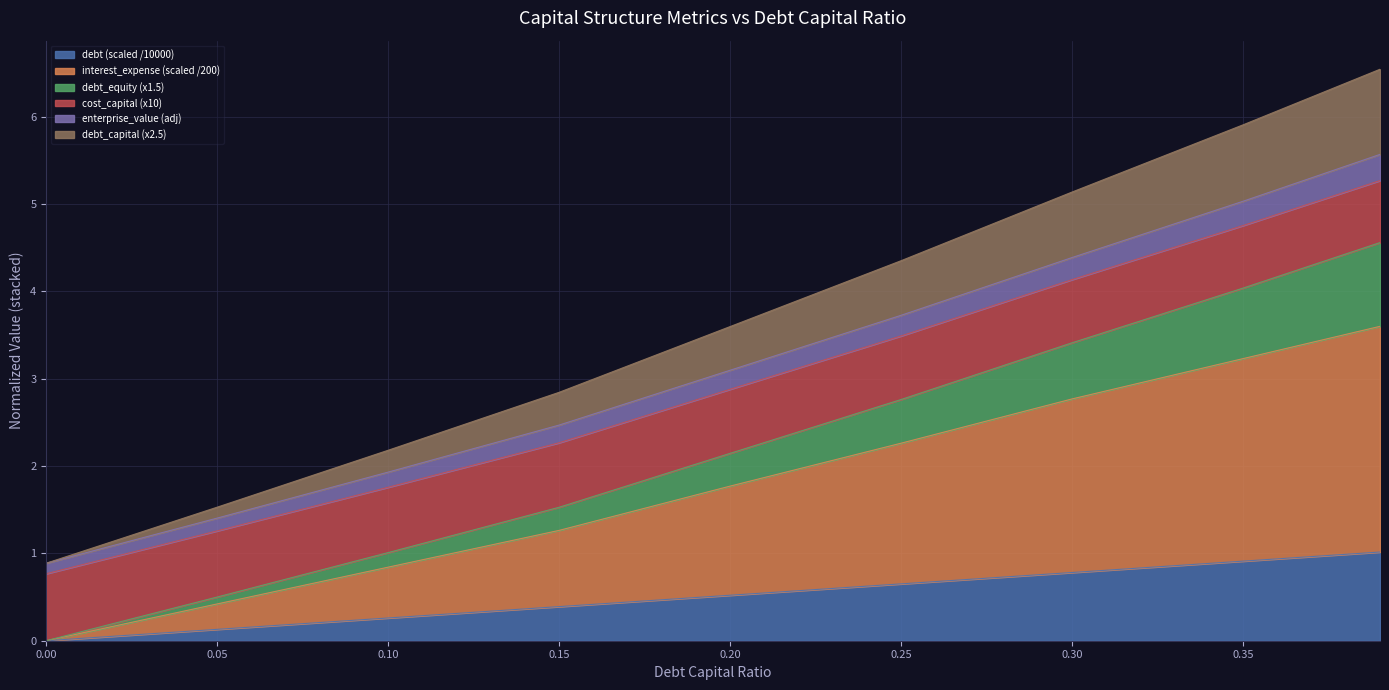

What is the value of the enterprise_value_scaled point at the 2nd from the left?

1.4